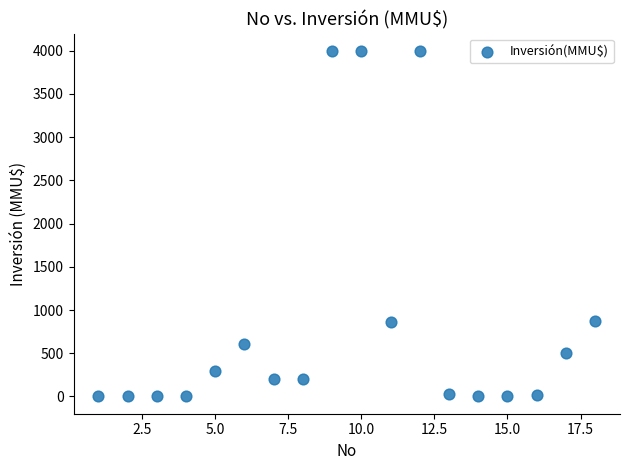

What is the range of X values (max minus min)?

17.0